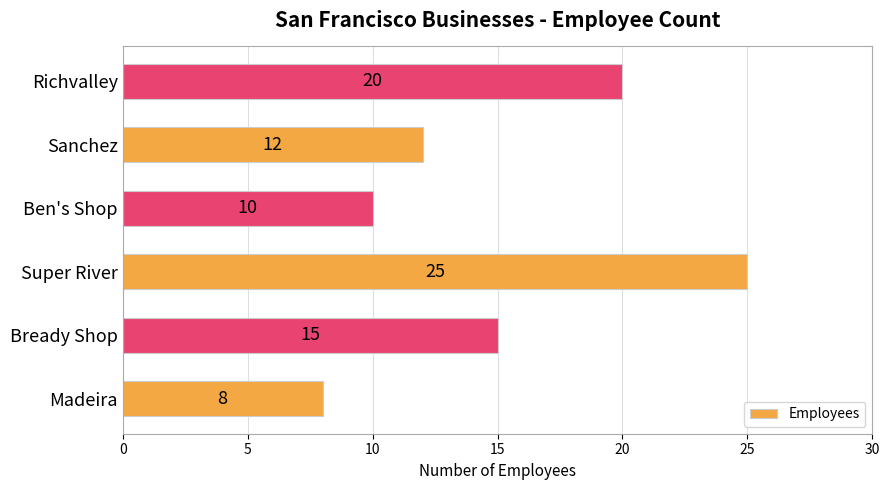

What is the difference between the second highest and minimum values?

12